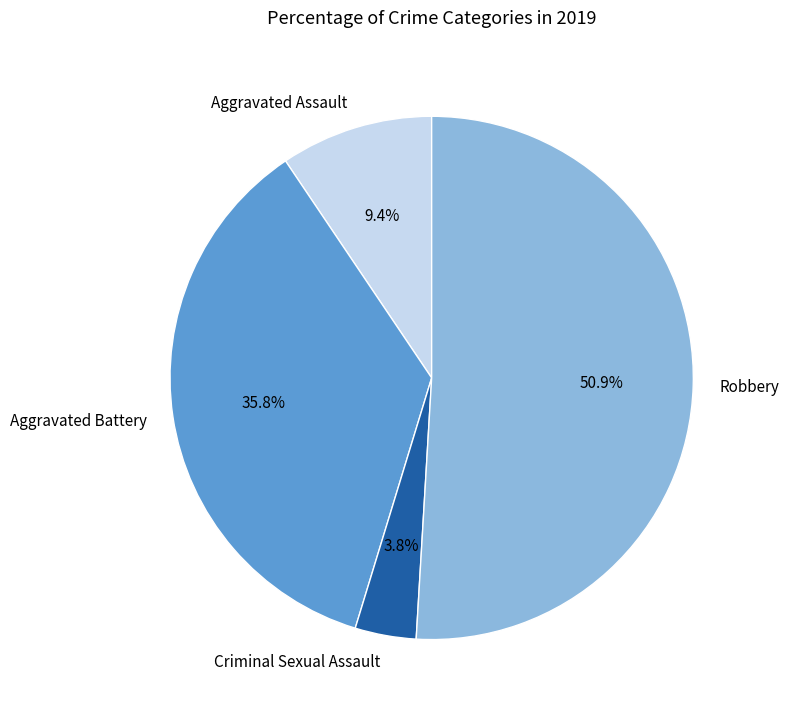

What is the majority slice?

Robbery